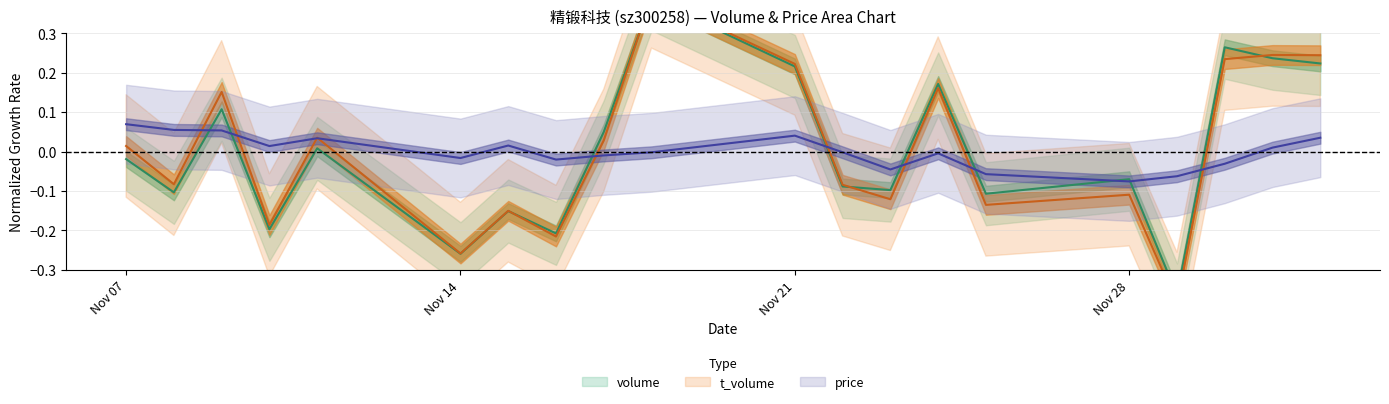

Reading right to left, list all the values displayed in this chart.

volume: 0.2	0.2	0.3	-0.4	-0.1	-0.1	0.2	-0.1	-0.1	0.2	0.4	0.0	-0.2	-0.2	-0.3	0.0	-0.2	0.1	-0.1	-0.0
t_volume: 0.2	0.2	0.2	-0.4	-0.1	-0.1	0.2	-0.1	-0.1	0.2	0.4	0.0	-0.2	-0.2	-0.3	0.0	-0.2	0.2	-0.1	0.0
price: 0.0	0.0	-0.0	-0.1	-0.1	-0.1	-0.0	-0.0	-0.0	0.0	-0.0	-0.0	-0.0	0.0	-0.0	0.0	0.0	0.1	0.1	0.1